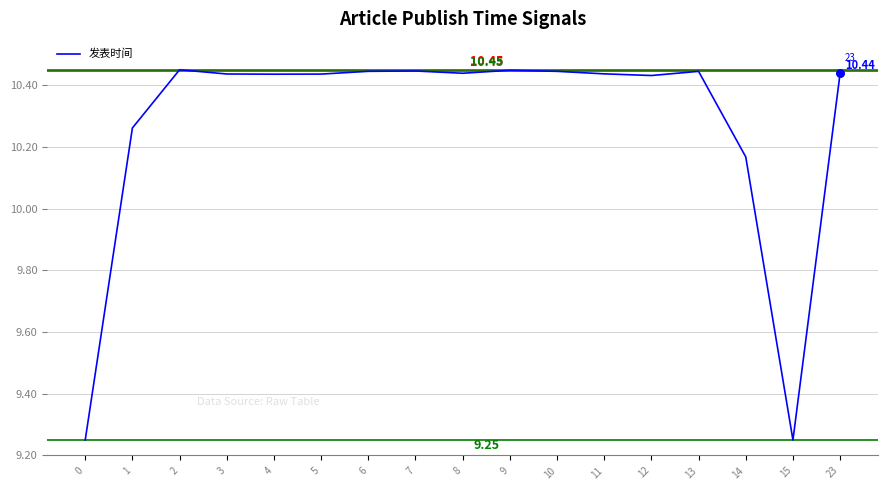

Which has a higher value, 1 or 13?

13